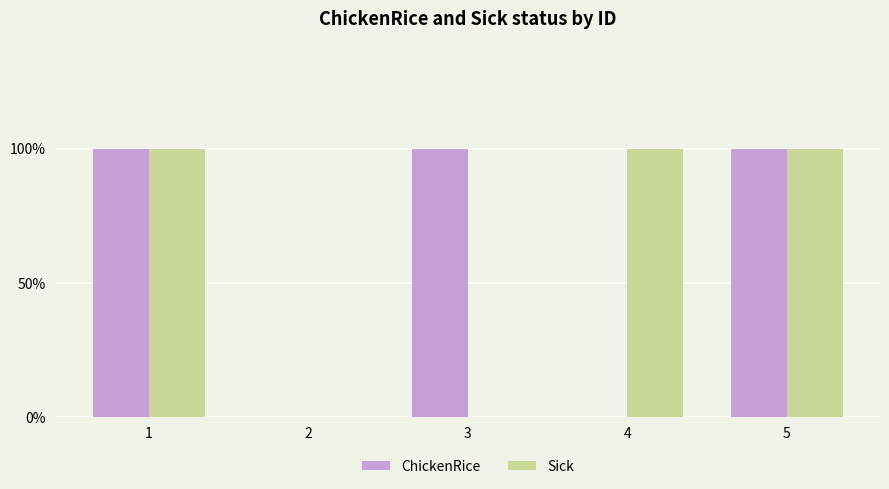

Is the value of Sick at 3 greater than the value of ChickenRice at 3?

No